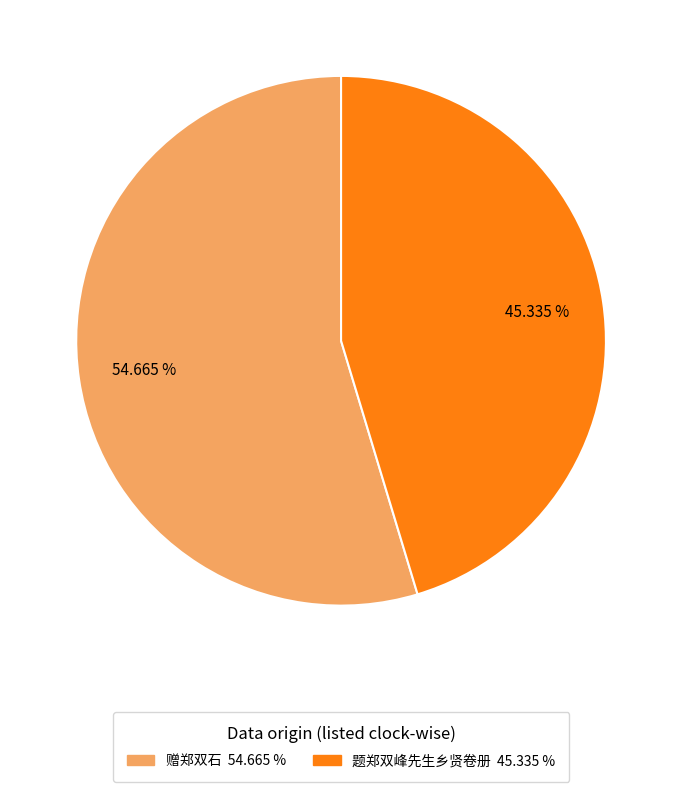

Count the number of slices in the pie.

2